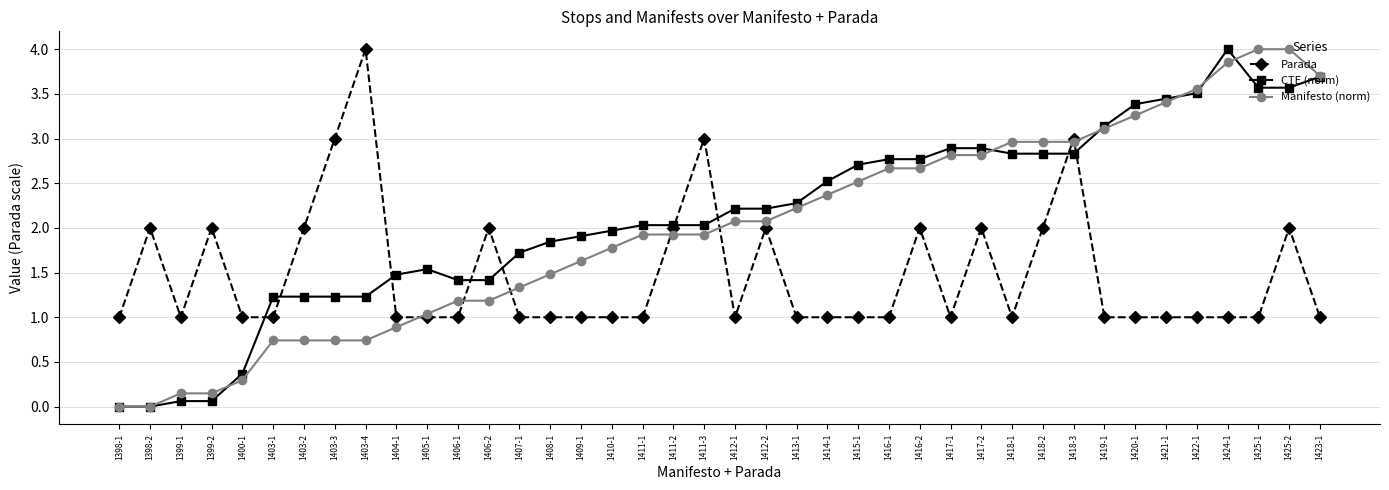

How many lines are shown in the chart?

3